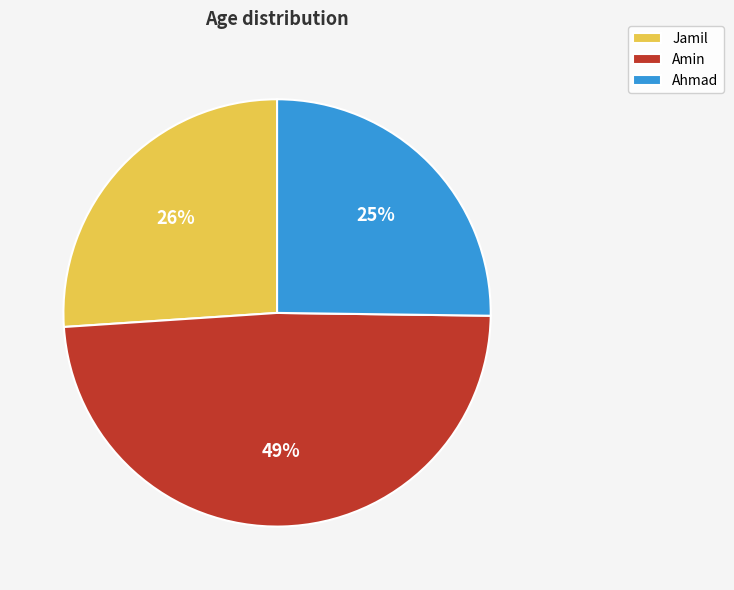

To the nearest percent, what percentage of the pie is Jamil?

26%